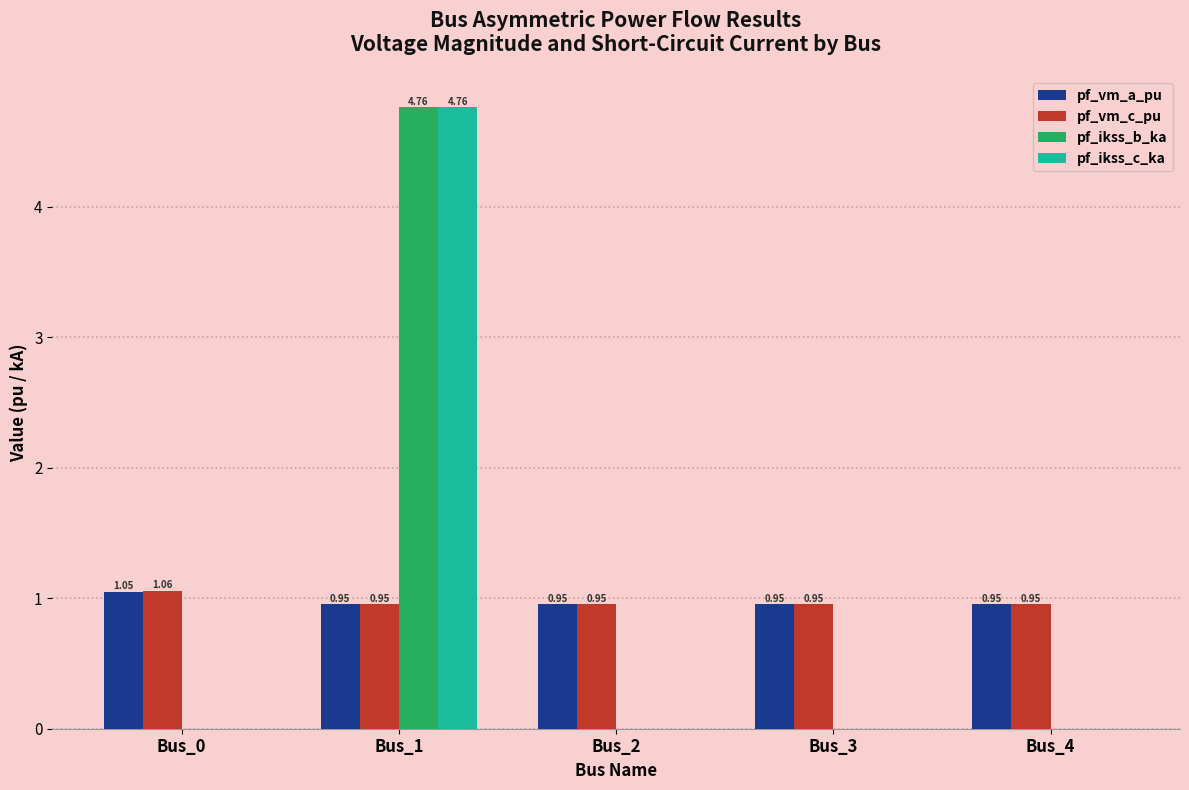

Which series changed the most between Bus_0 and Bus_3?

pf_vm_c_pu